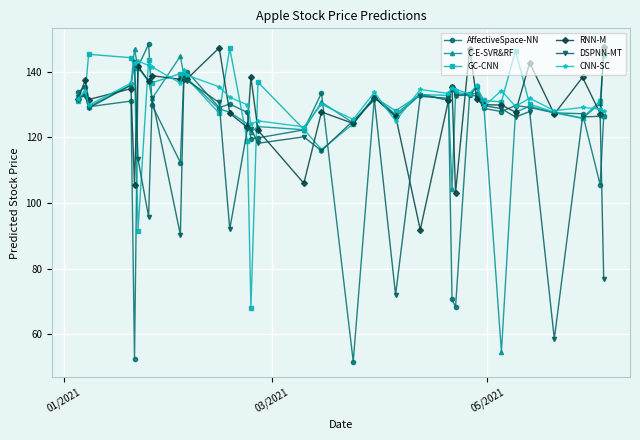

True or false: GC-CNN has more than 2 points higher than both neighbors.

True